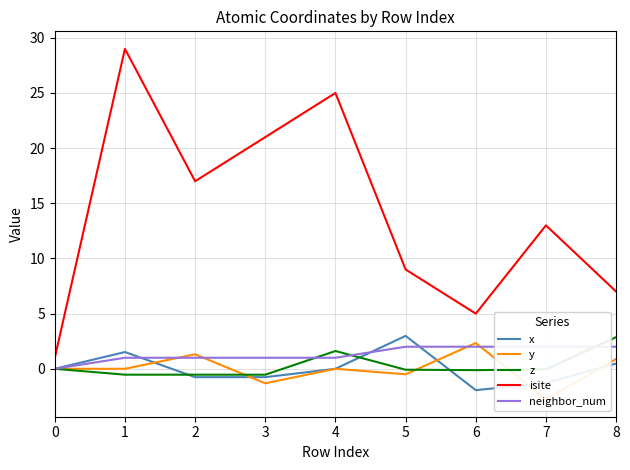

Between 8 and 3, which is larger?

8